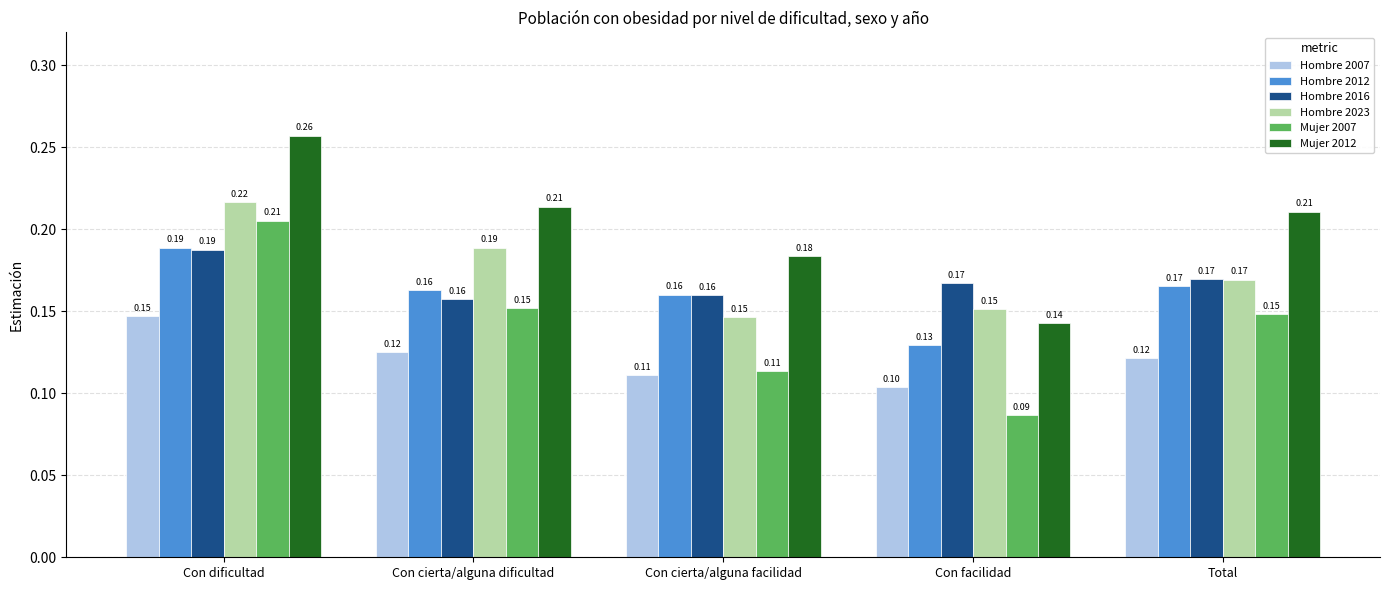

Which category has the lowest value across all series?

Con facilidad